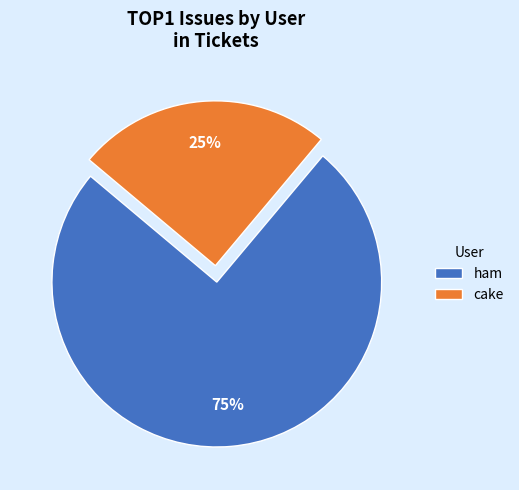

The cake slice represents 19% of the pie. True or false?

False